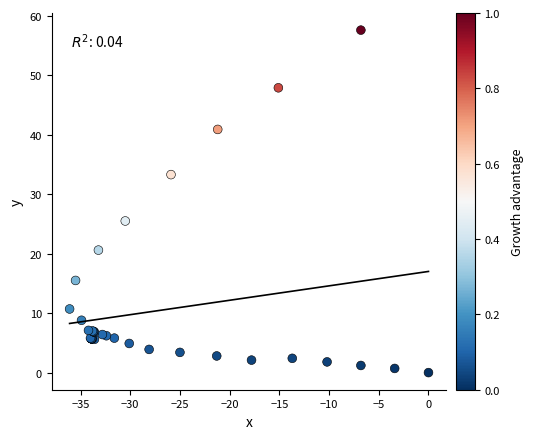

What Y value in the scatter plot is closest to 28?

25.5